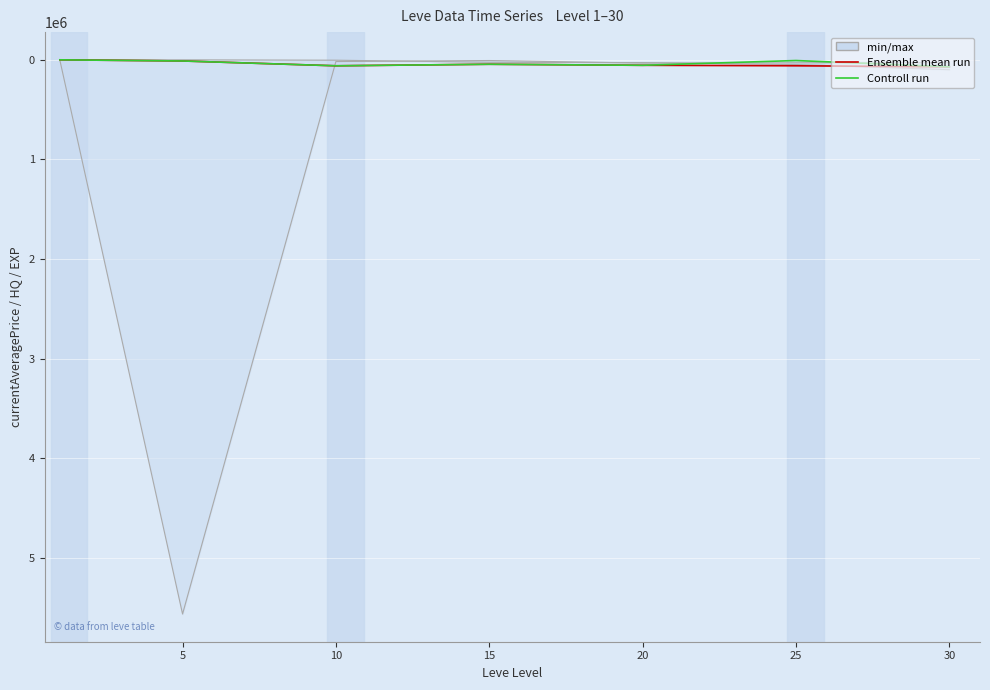

At how many categories does at least one series exceed 1286?

6